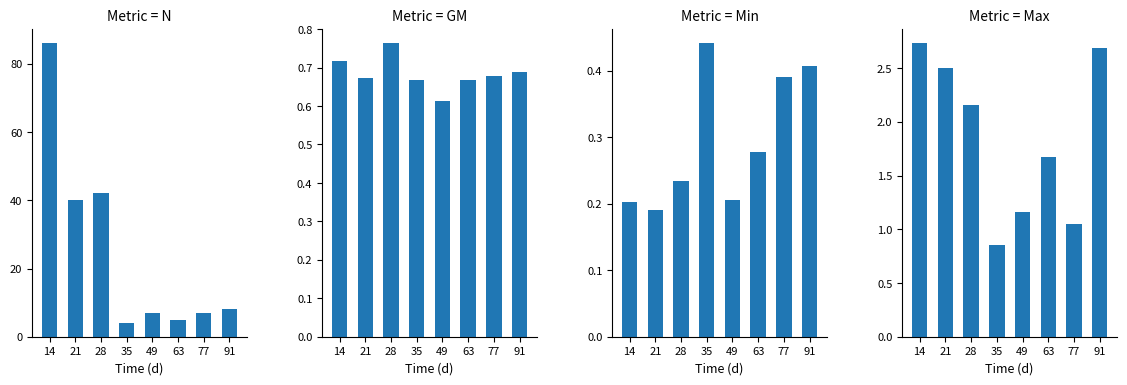

List the labels in order of Max value, largest first.

14, 91, 21, 28, 63, 49, 77, 35